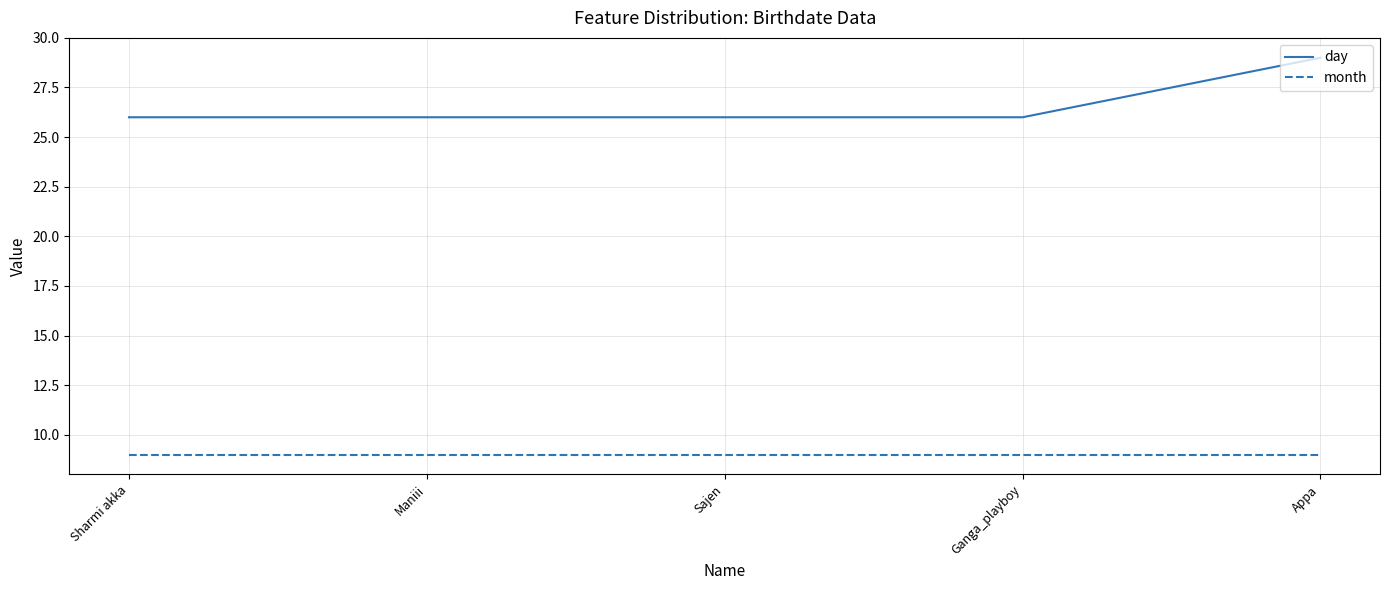

Read the month value at Sajen.

9